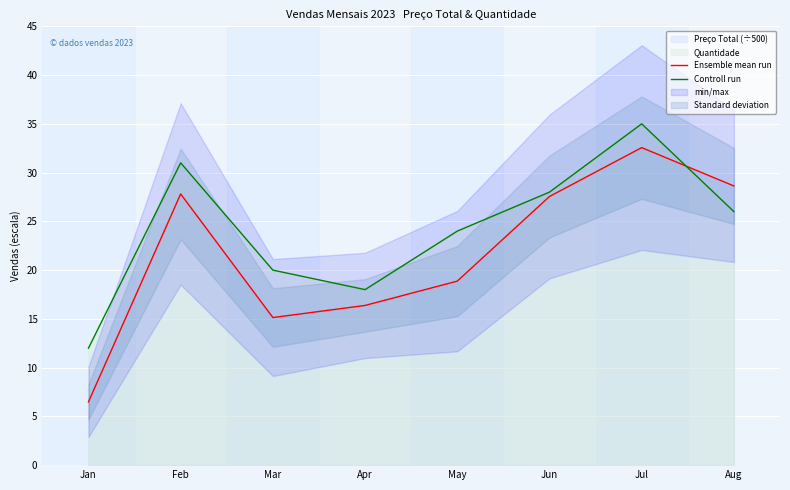

At which label does Ensemble mean run first exceed 27?

Feb